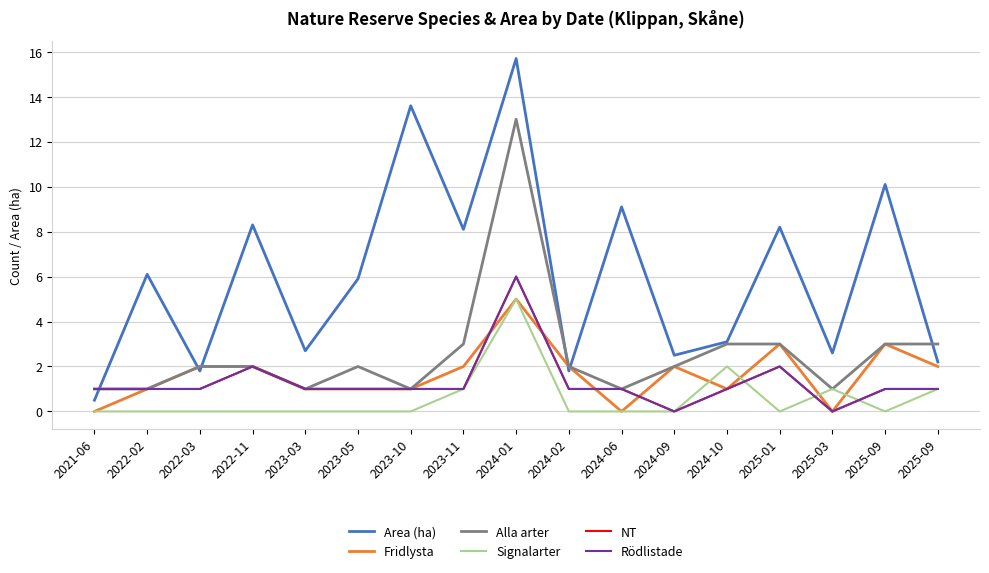

Where is the first local minimum for Rödlistade?

2024-09